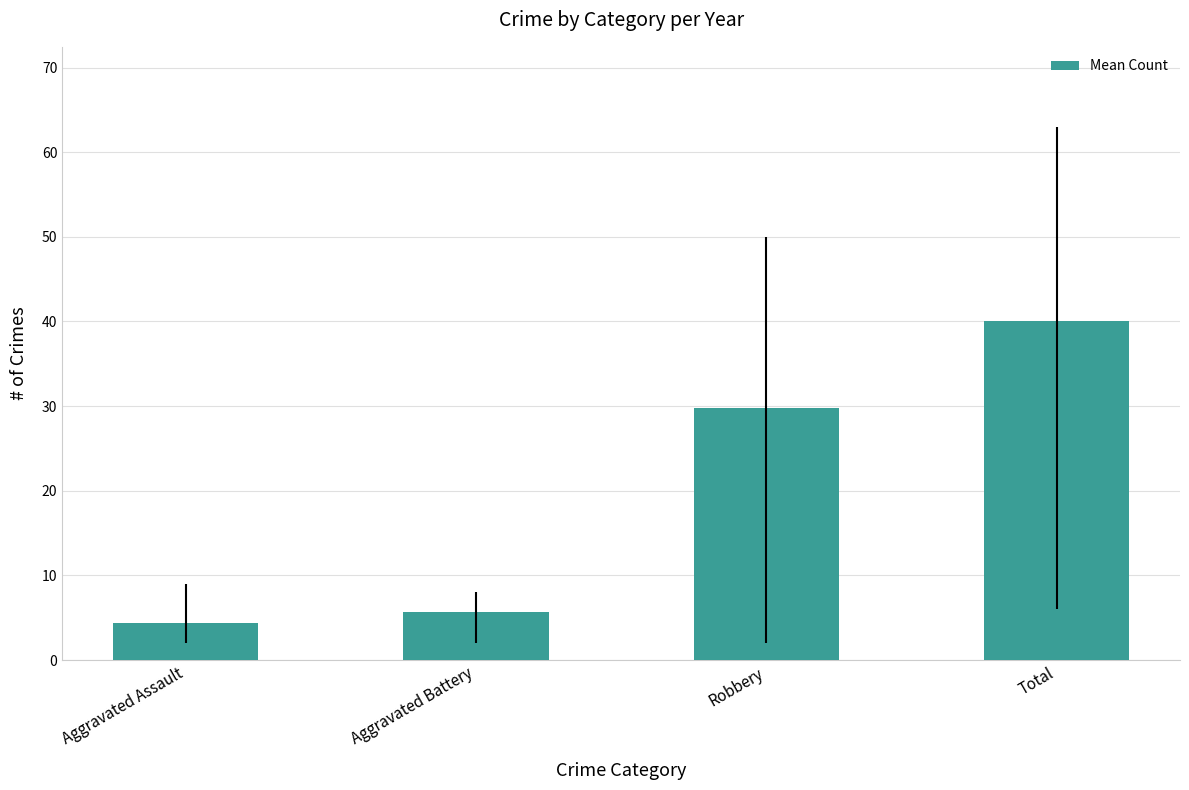

Reading right to left, list all the values displayed in this chart.

Total=40.1	Robbery=29.8	Aggravated Battery=5.7	Aggravated Assault=4.3